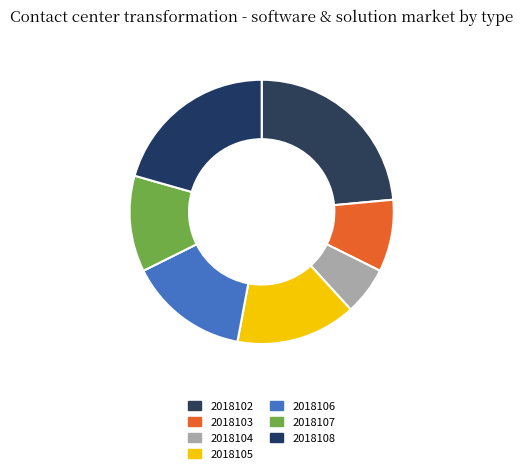

Which has a higher value, 2018104 or 2018106?

2018106